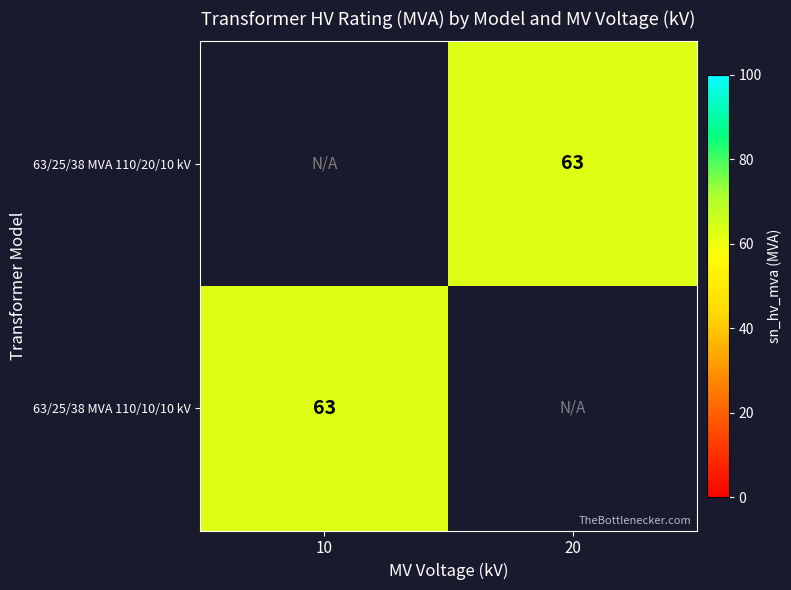

The 63/25/38 MVA 110/10/10 kV series shows 63 at 10. True or false?

True